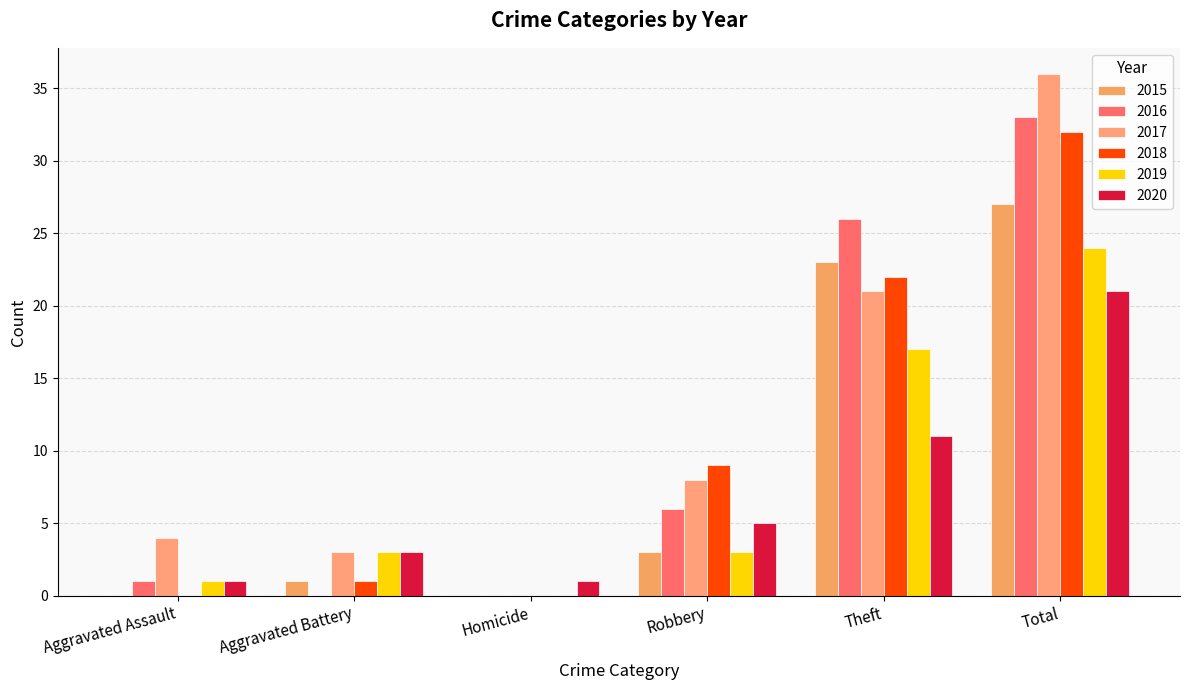

How many distinct data groups are displayed?

6